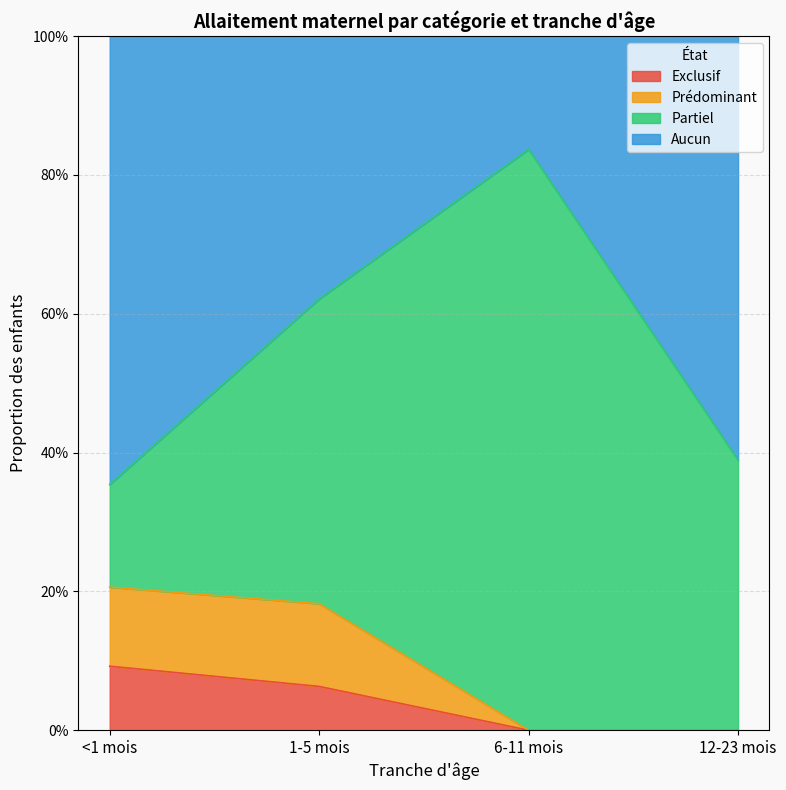

The value of Aucun at 12-23 mois is 0.7. True or false?

False